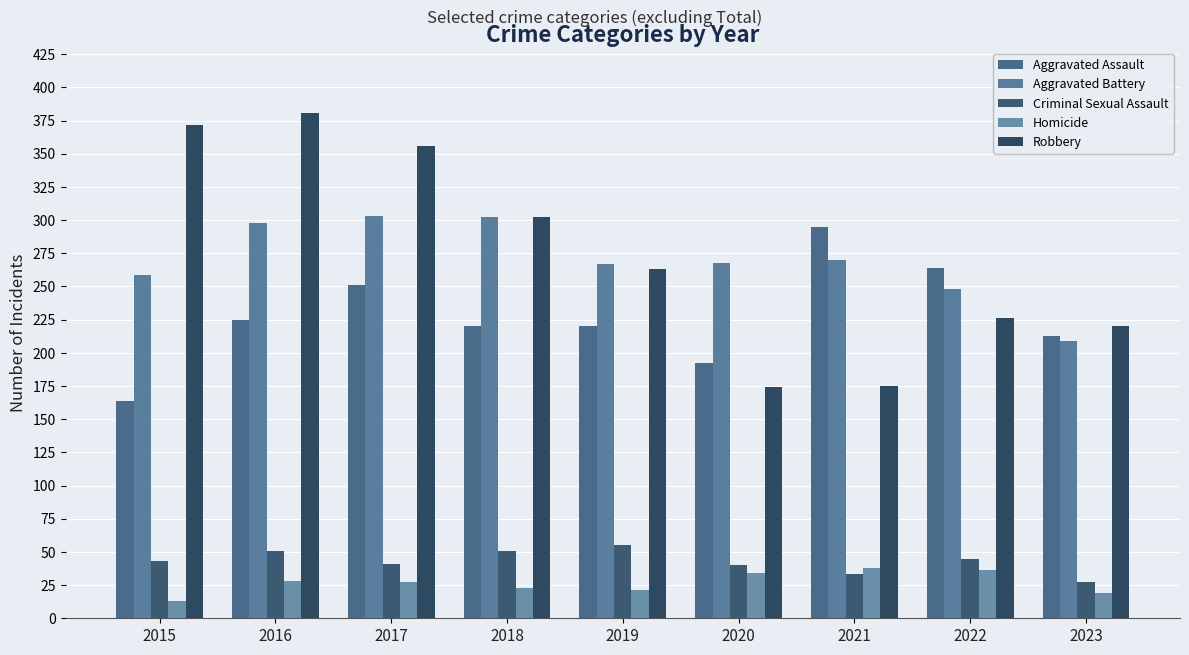

How many data points does each series have?

9